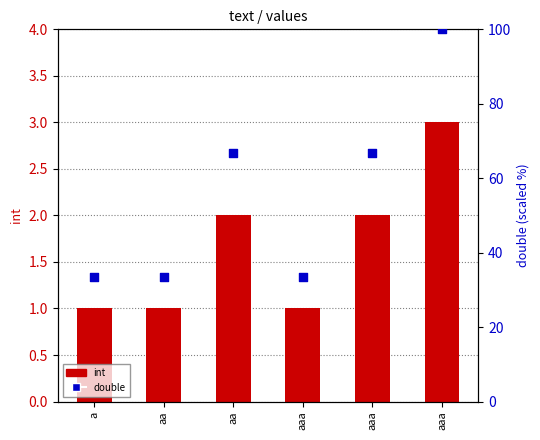

At which category is the sum across all series the highest?

aaa